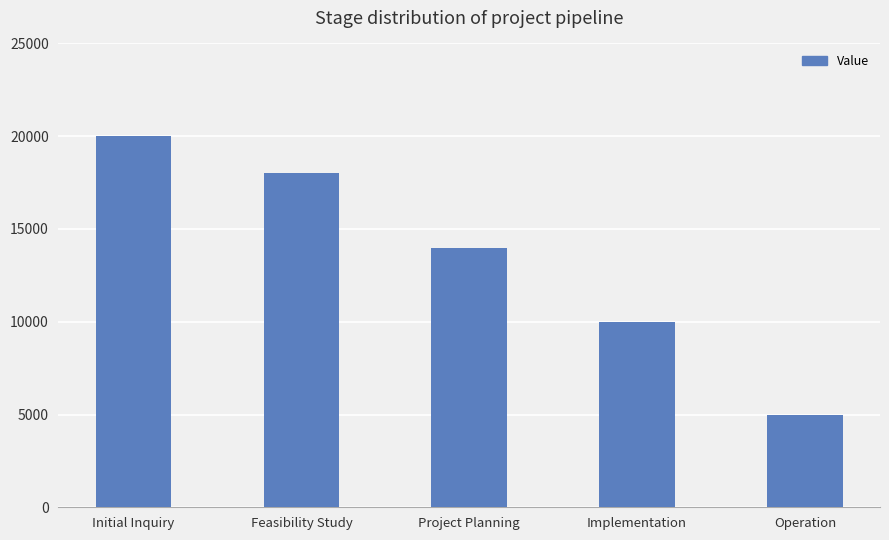

What is the difference between the maximum and second lowest values?

10000